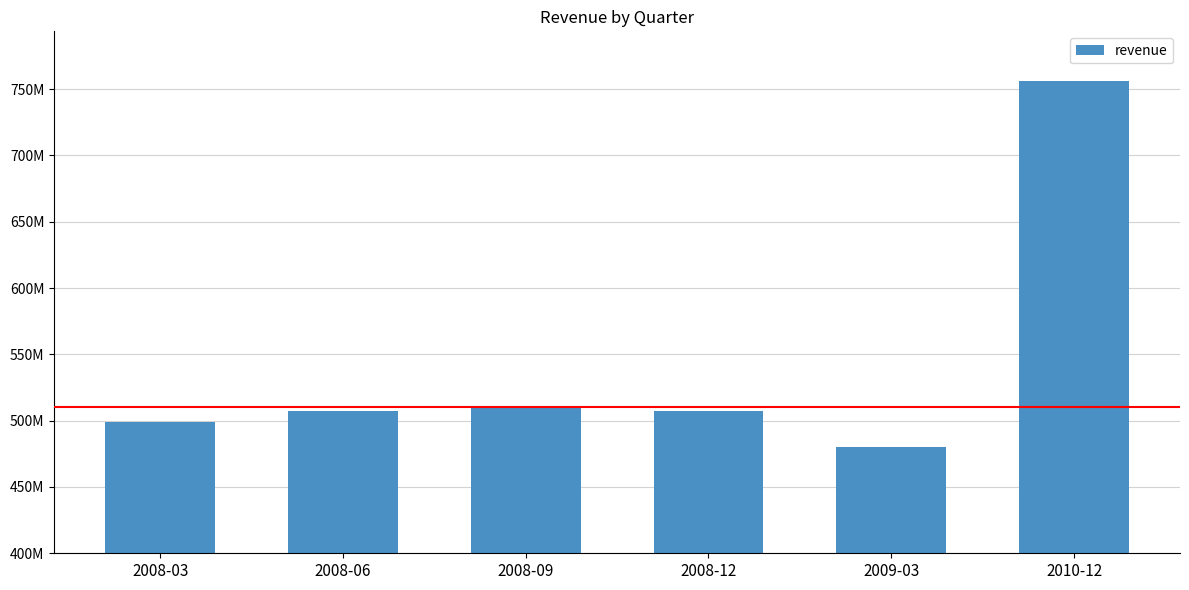

Does the chart contain any negative values?

No